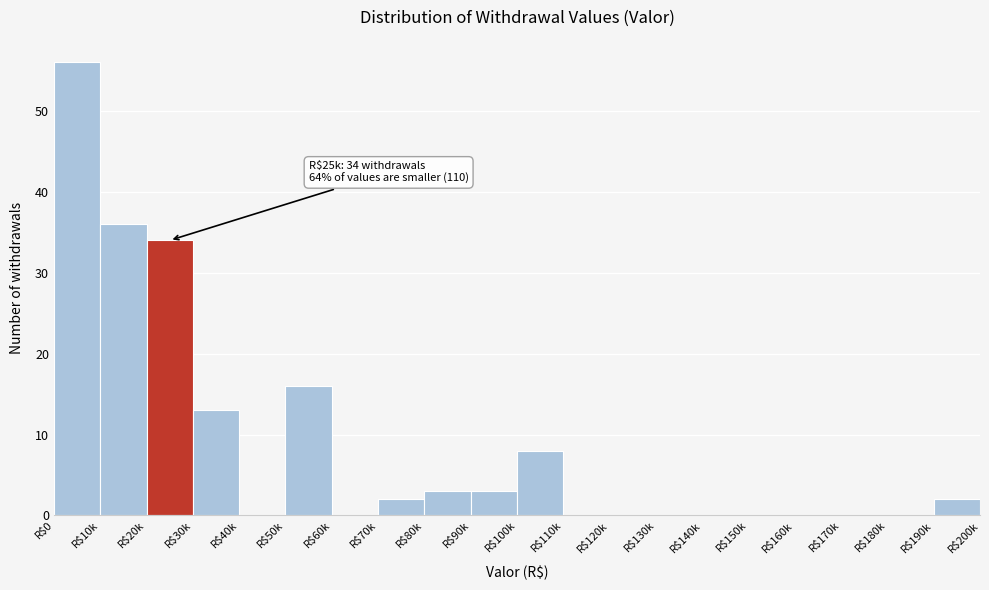

True or false: the data shows 0 at R$160k.

True